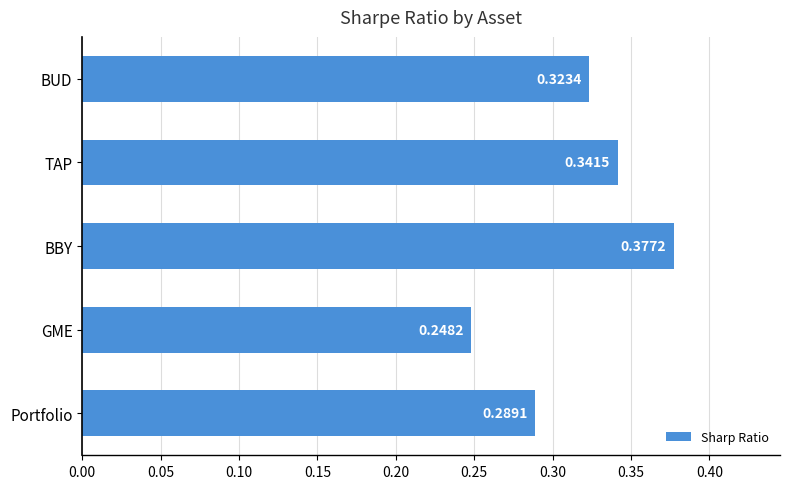

Which label corresponds to the largest value in the chart?

BBY